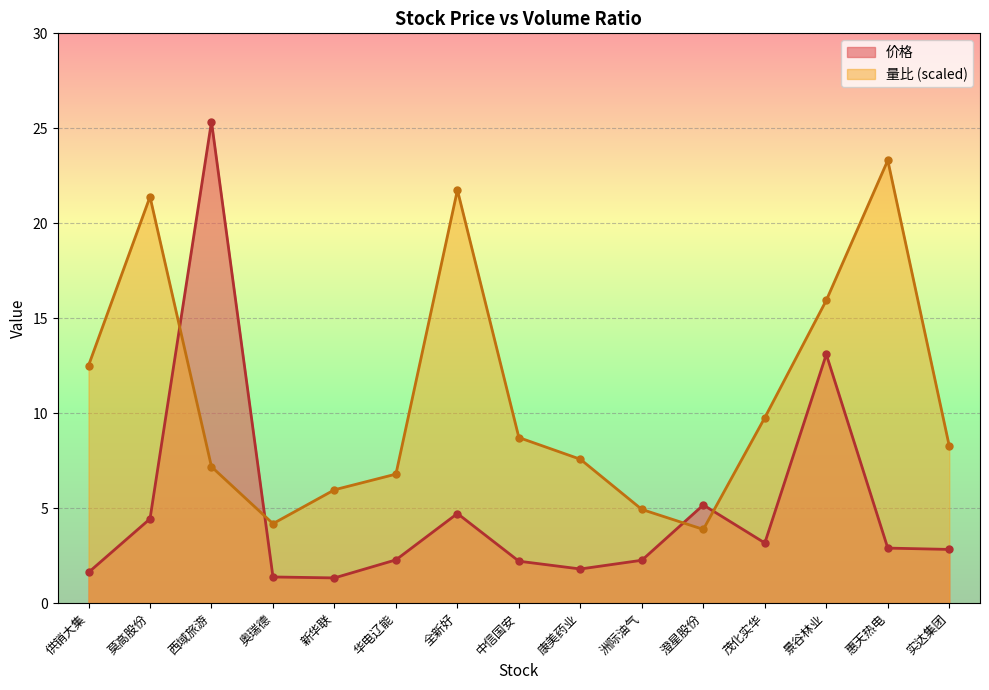

How many values in the 量比 series exceed 8?

8